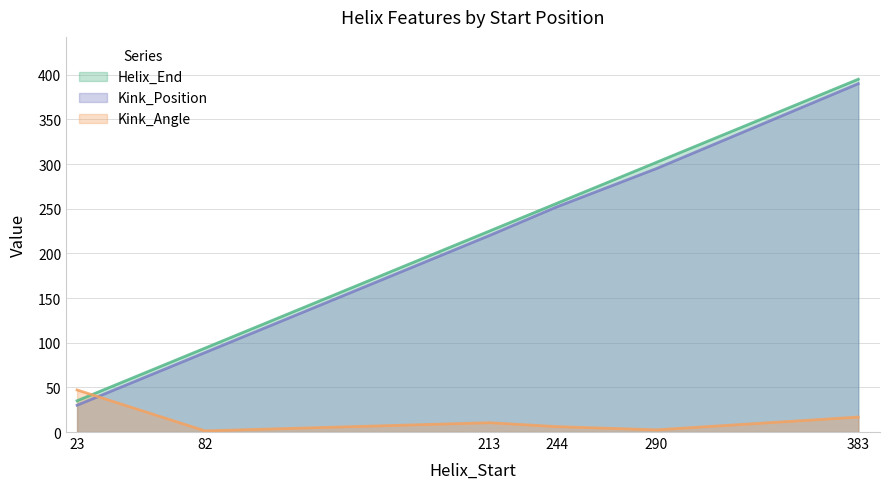

What is the spread (max minus min) of values at 82?

92.7